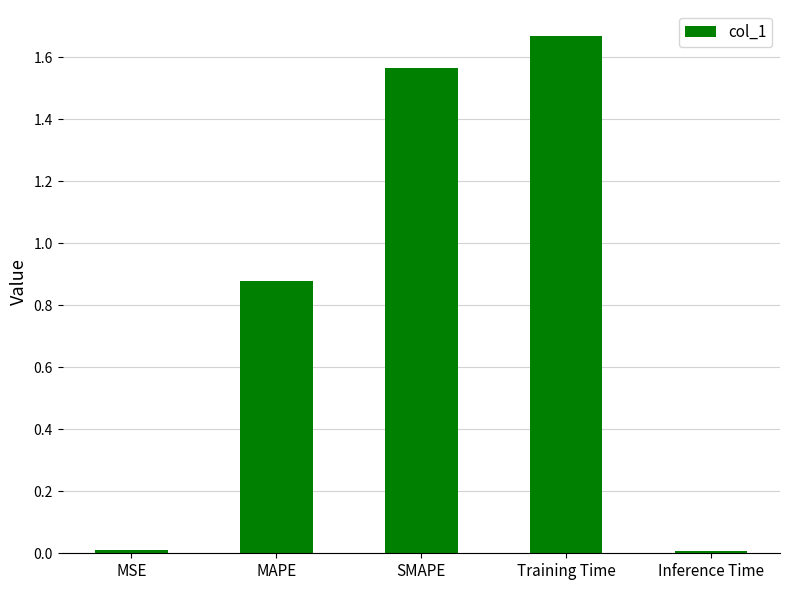

What is the difference between the values at SMAPE and MAPE?

0.7